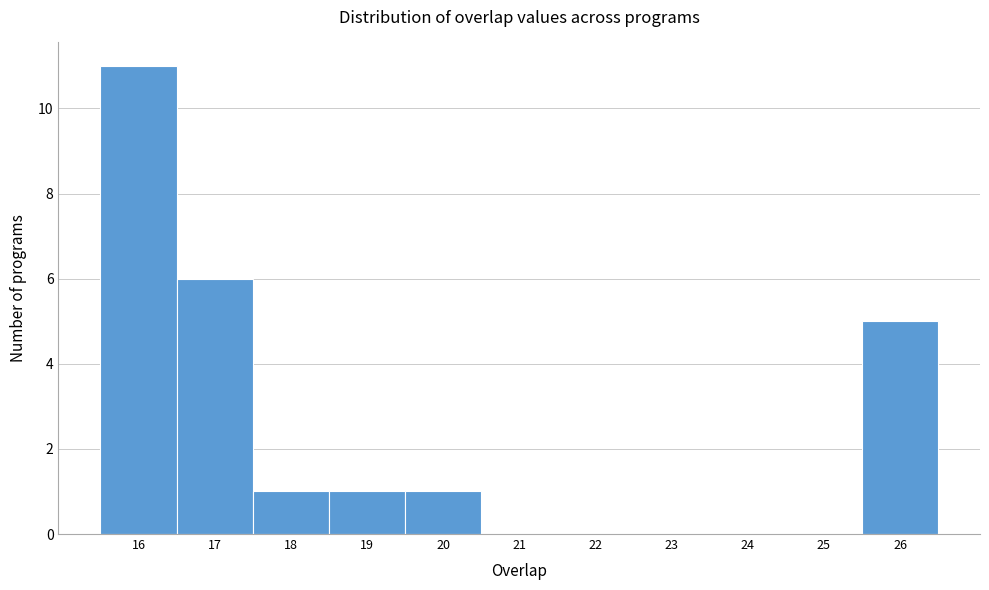

How tall is the bar that spans 19.5 to 20.5 on the x-axis? The values are not printed on the chart, so give them approximately, as read against the axis.

1